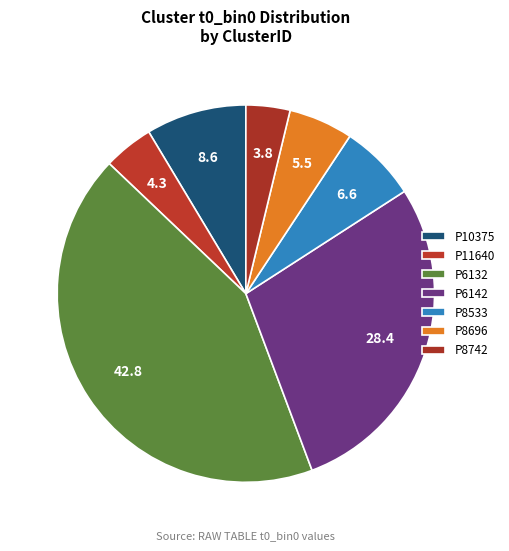

How many segments does this pie chart have?

7